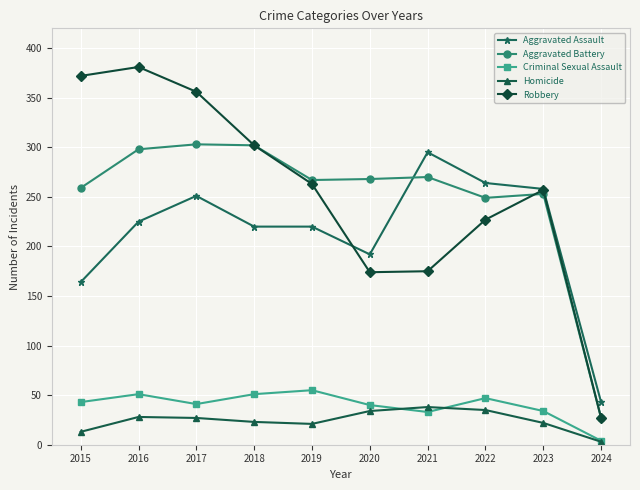

True or false: Robbery has a value of 381 at 2016.

True